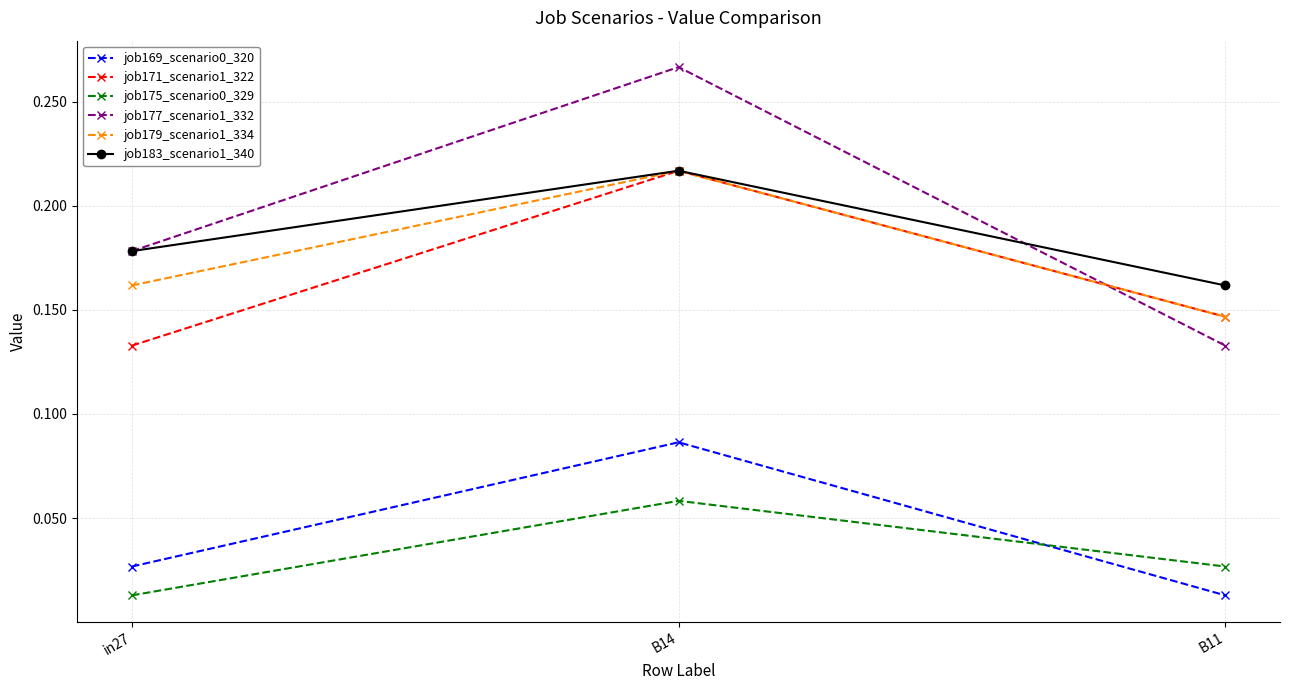

Where is job171_scenario1_322 nearest to the value 0?

in27